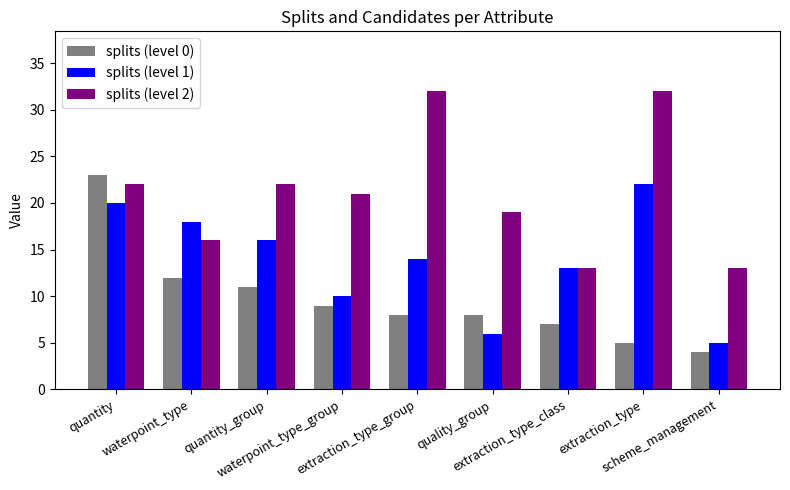

What are all the series names shown in the legend?

splits (level 0), splits (level 1), splits (level 2)